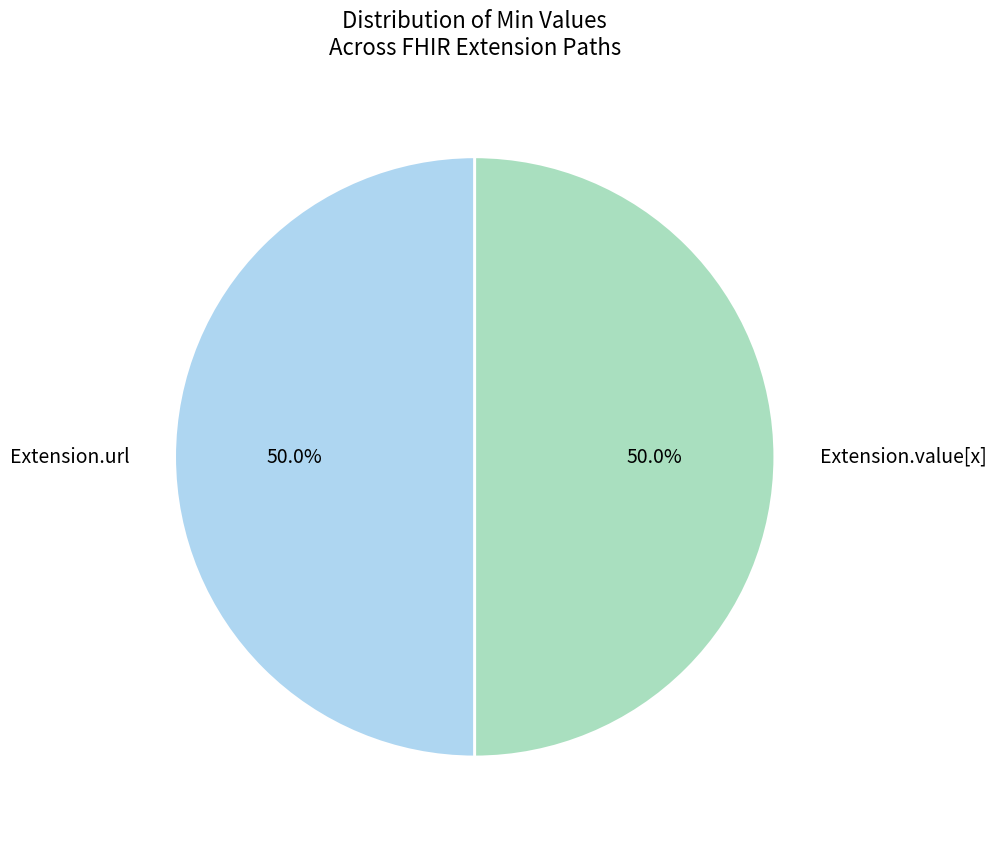

The Extension.value[x] slice represents 50% of the pie. True or false?

True